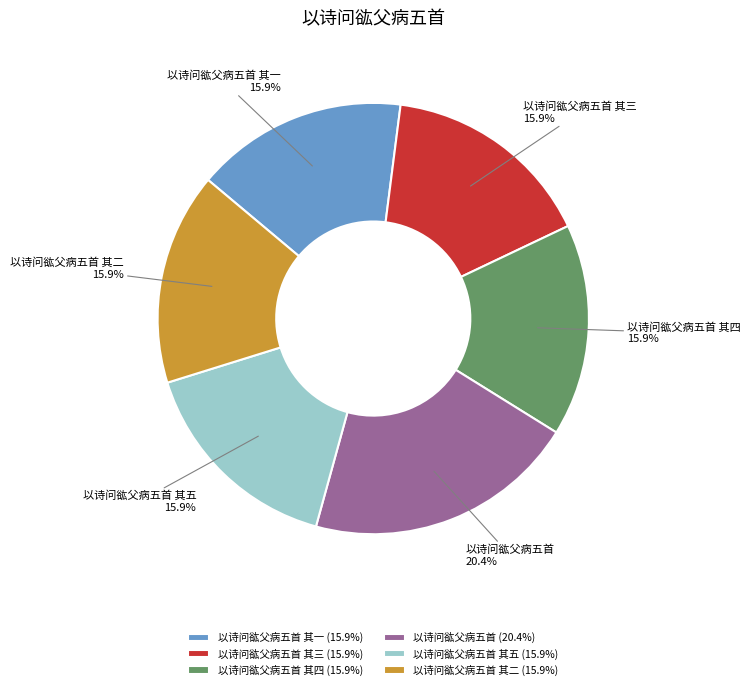

Is there a majority slice in this chart?

No